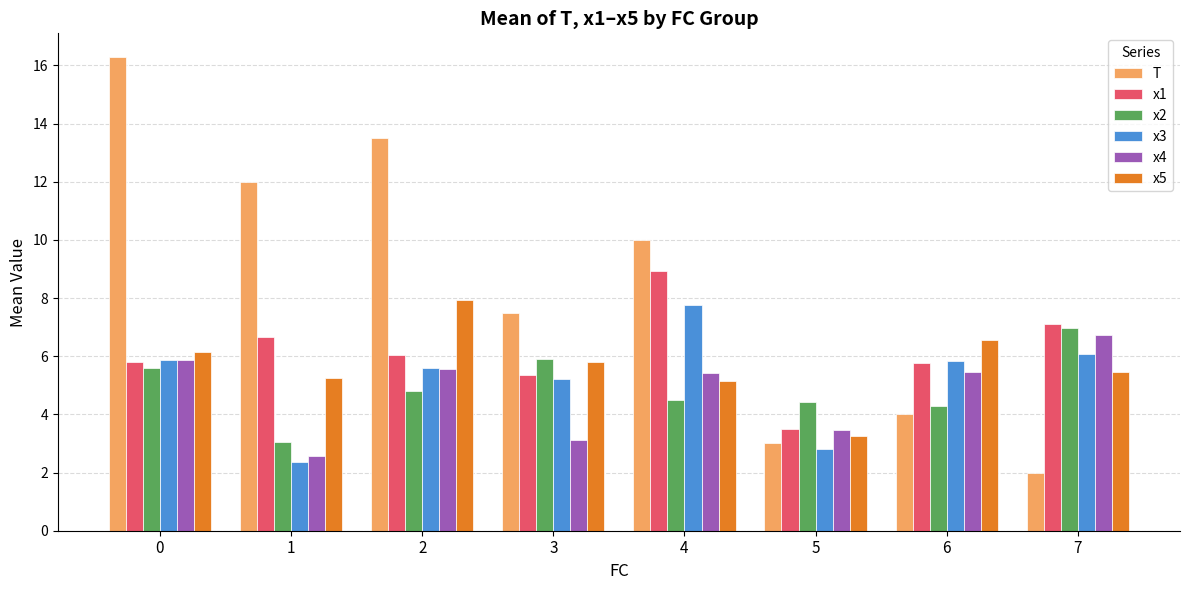

The T series shows 13.5 at 2. True or false?

True